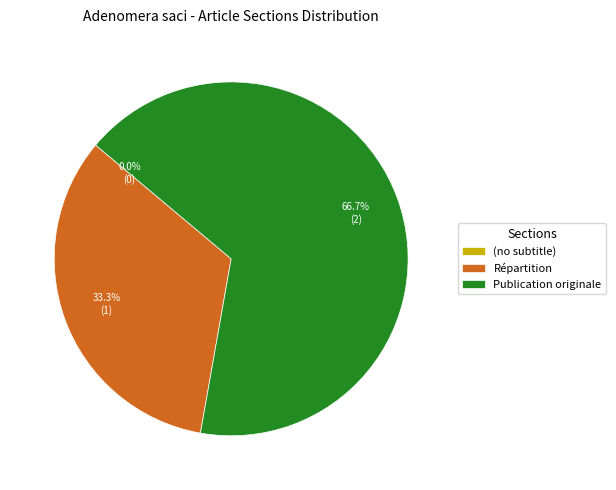

What is the largest slice in the pie chart?

Publication originale